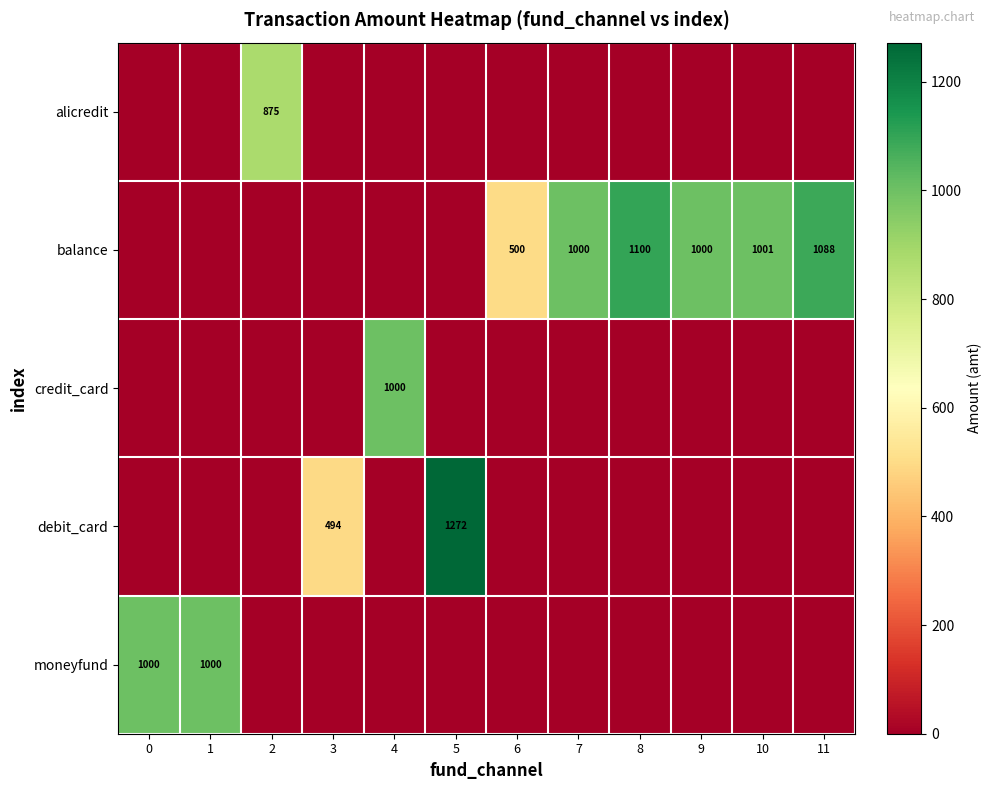

What is the sum of the balance values at 6 and 11?

1588